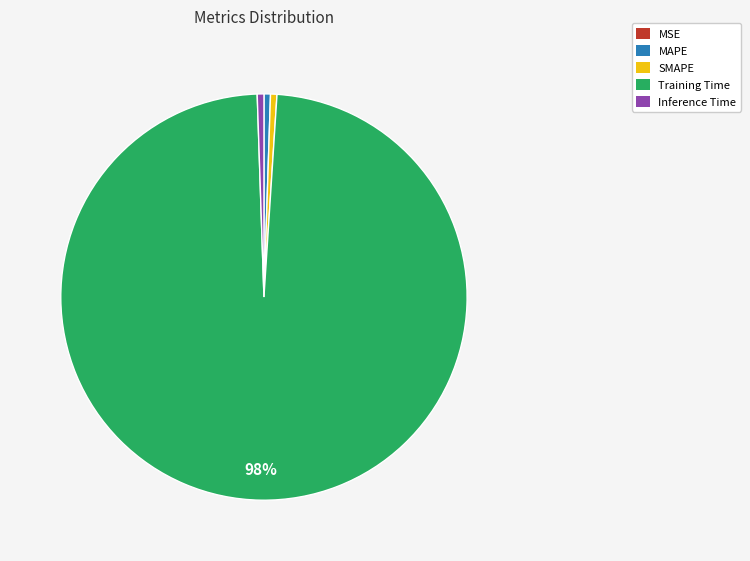

Do Training Time and Inference Time together represent more than half of the pie?

Yes